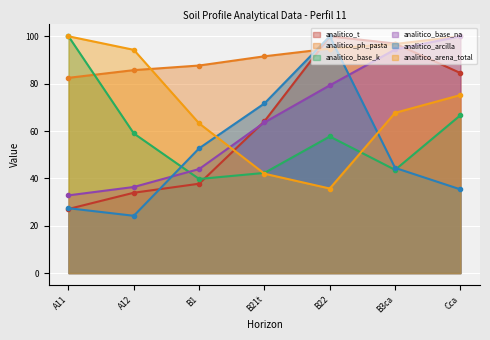

The analitico_arcilla series shows 71.6 at B1. True or false?

False